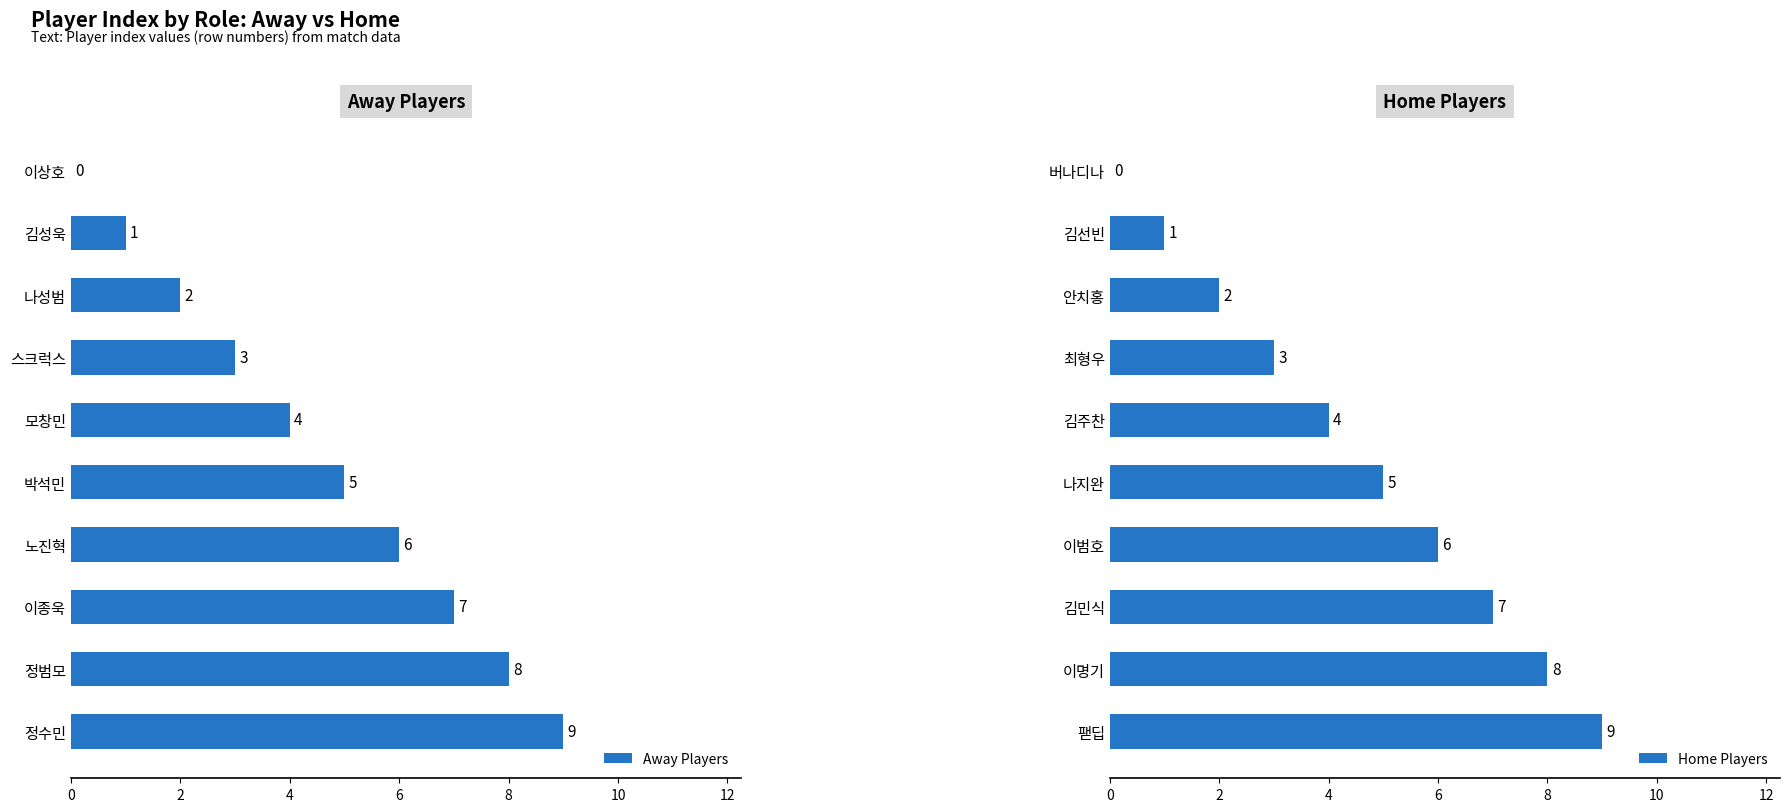

Is it true that Away Players equals 6 at 노진혁?

True